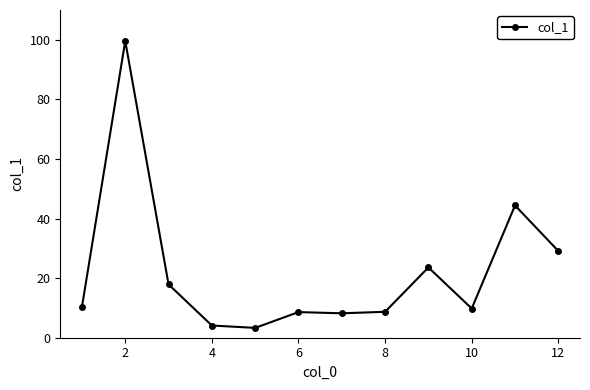

What is the sum of all values?

267.6